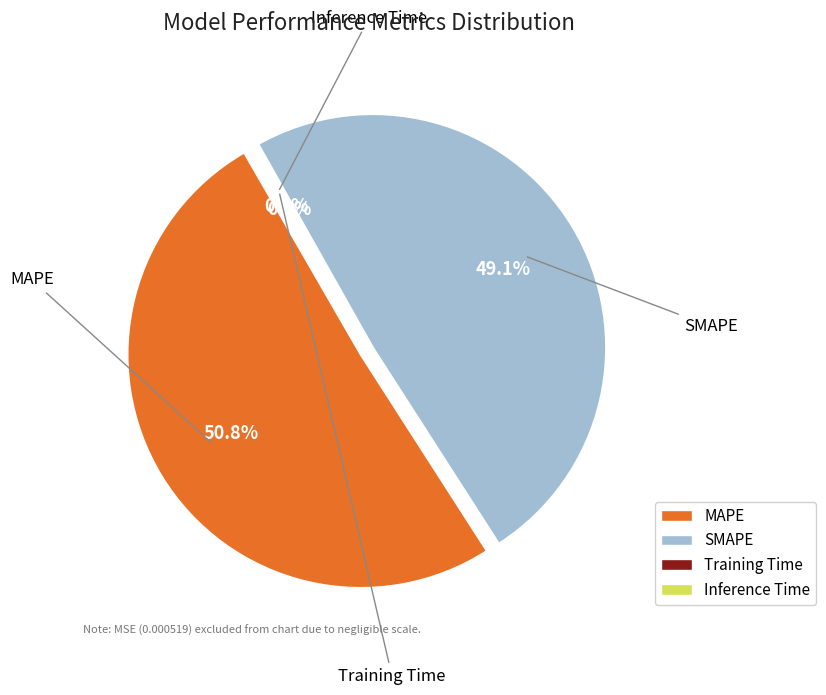

Is there a majority slice in this chart?

Yes